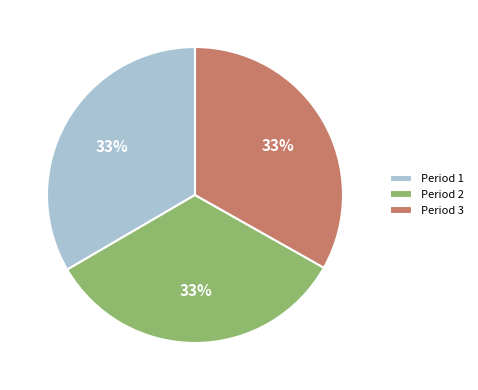

To the nearest percent, what is the average slice percentage?

33%